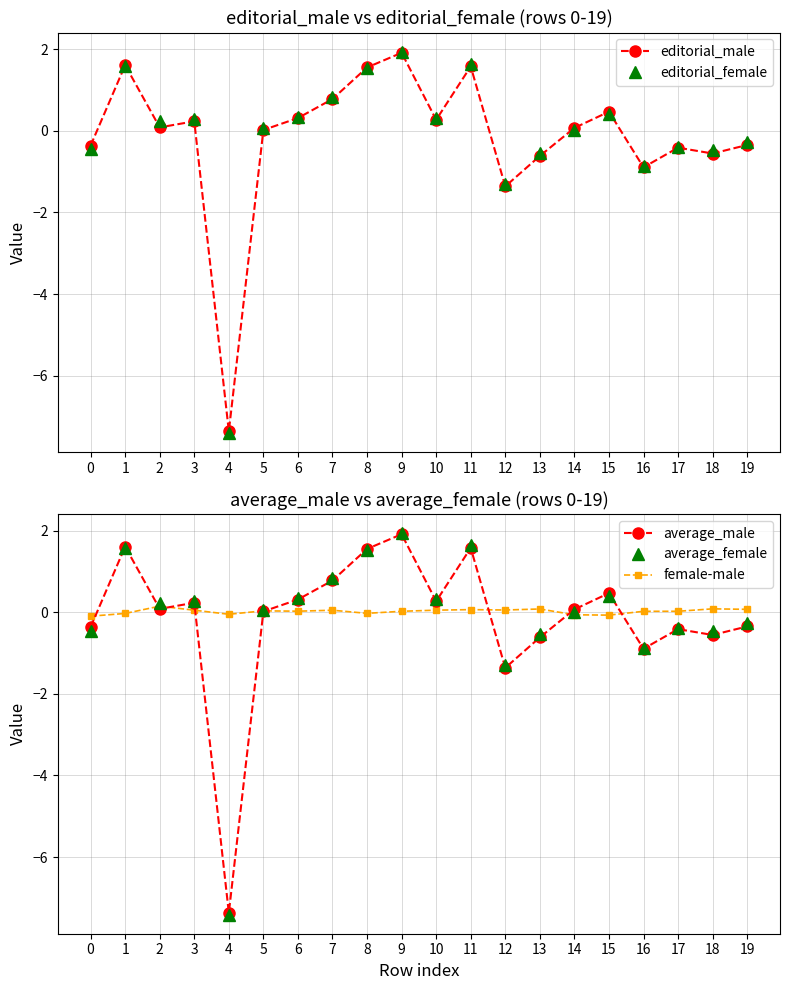

Where does the editorial_male series first go above 0?

1